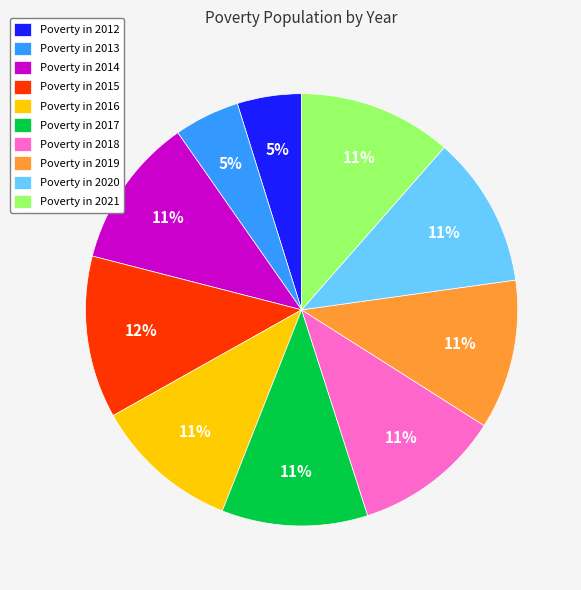

Which category has the biggest portion of the pie?

Poverty in 2015